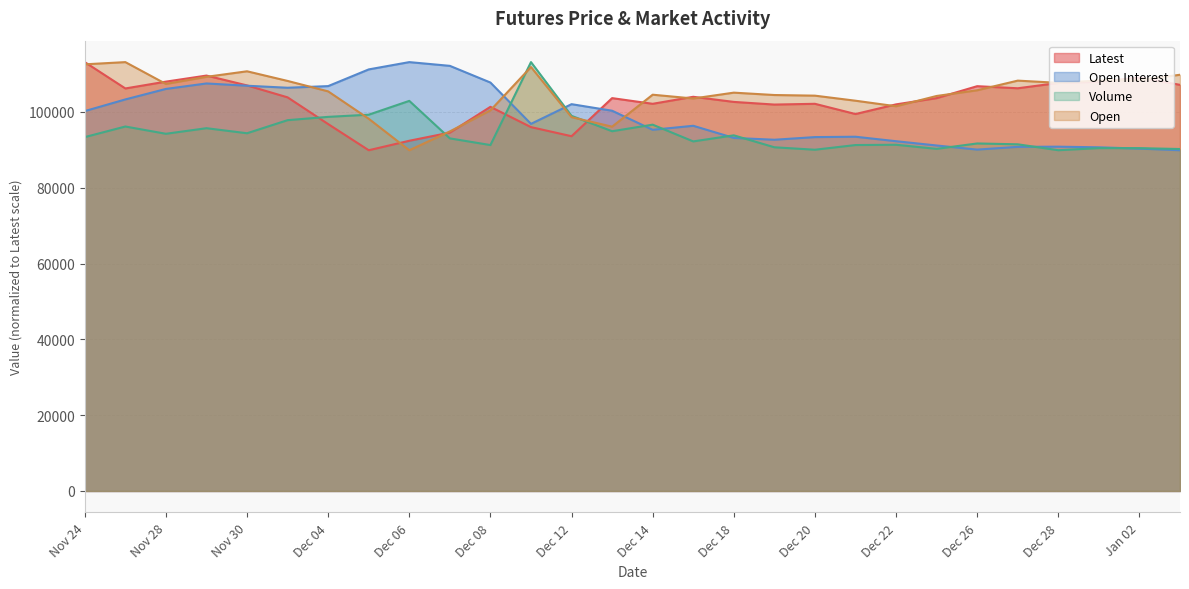

Which series has the largest total across all categories?

Open